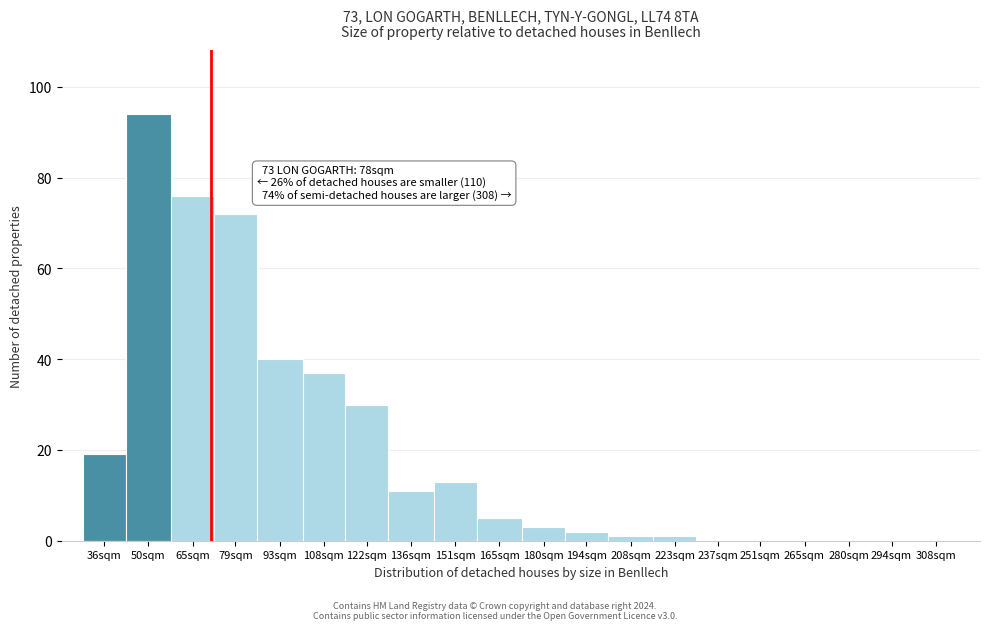

At which category does the chart reach its peak across all series?

50sqm